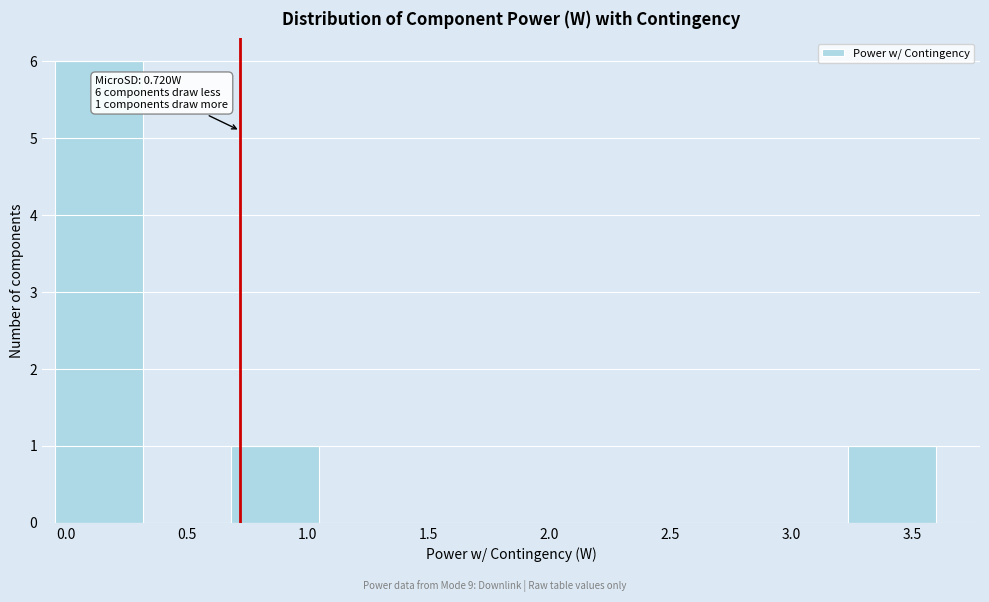

Over which range of the x-axis is the bar tallest?

-0.05 to 0.30